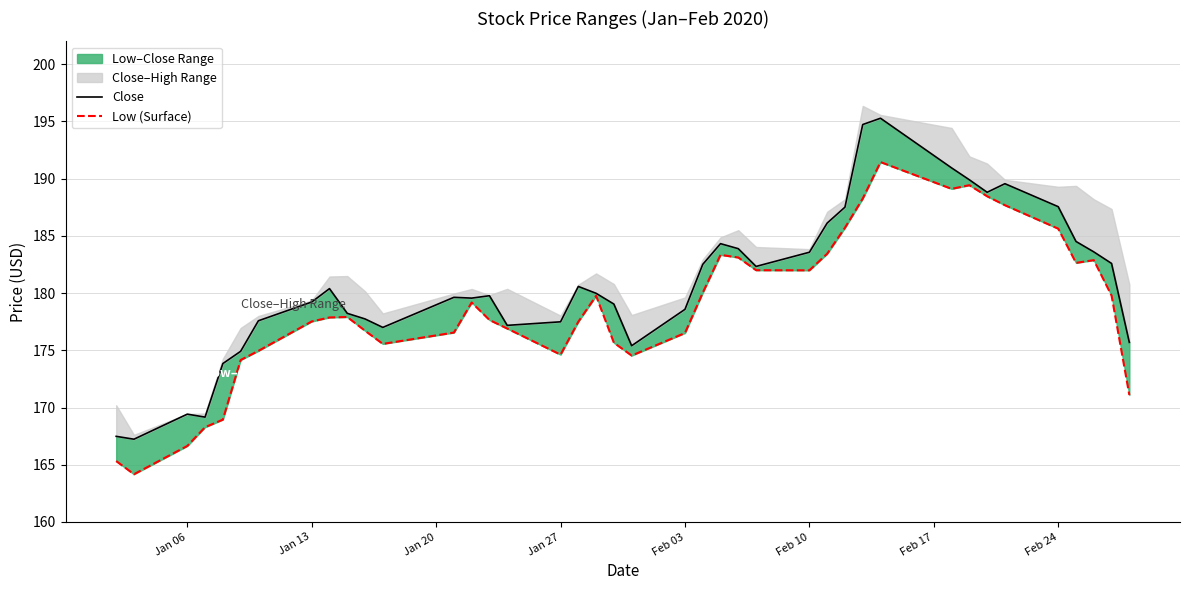

True or false: Low (Surface) and Close cross at least once.

False